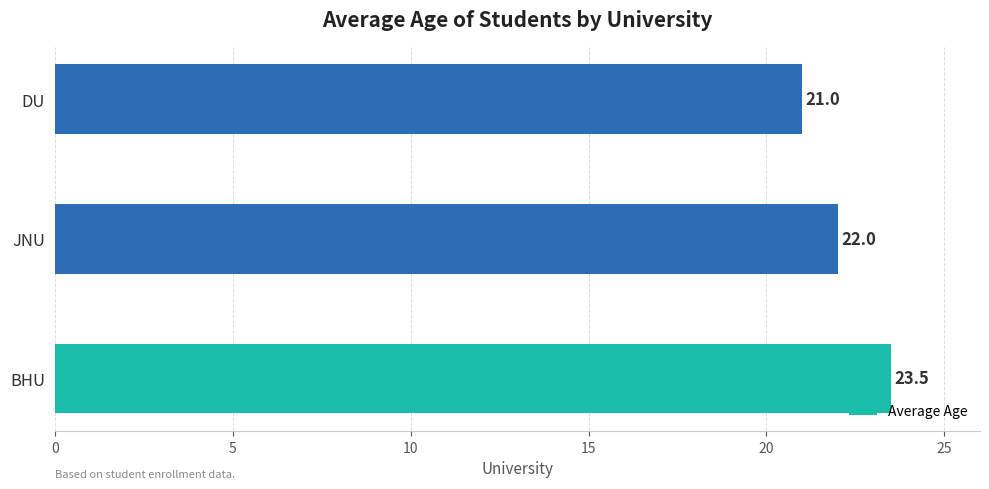

List the labels in order of value, largest first.

BHU, JNU, DU